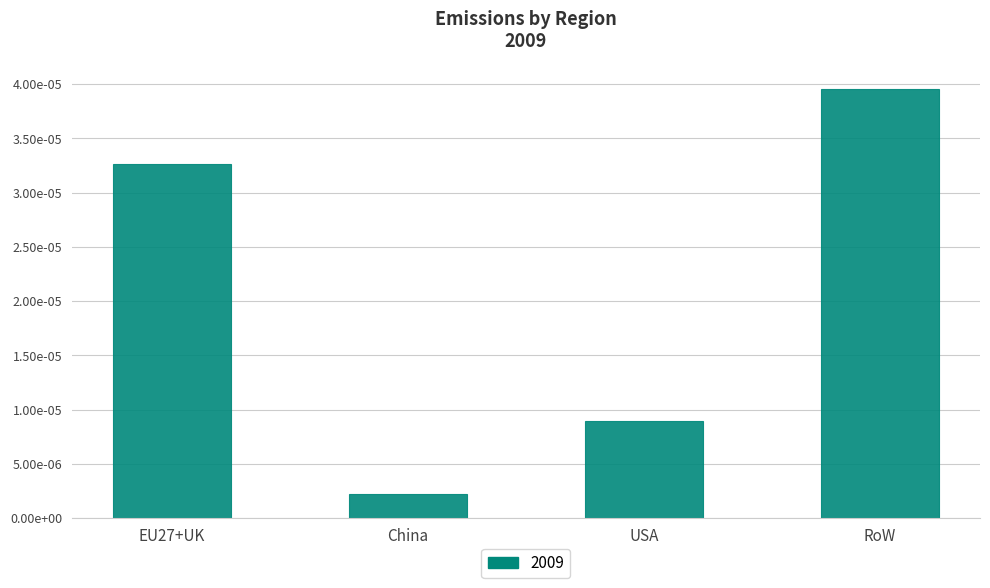

Does the chart contain any negative values?

No